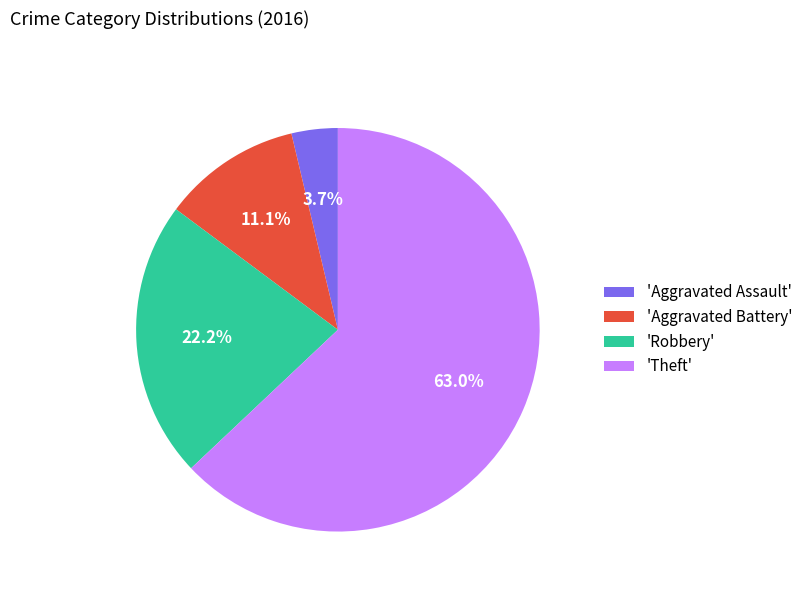

What percentage do 'Aggravated Assault' and 'Robbery' together represent?

25.9%